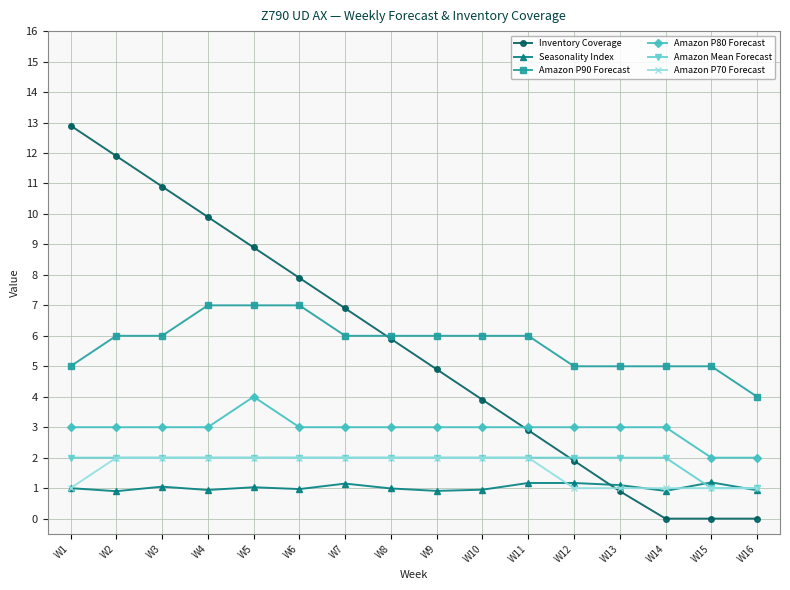

The value of Seasonality Index at W16 is 0.9. True or false?

True